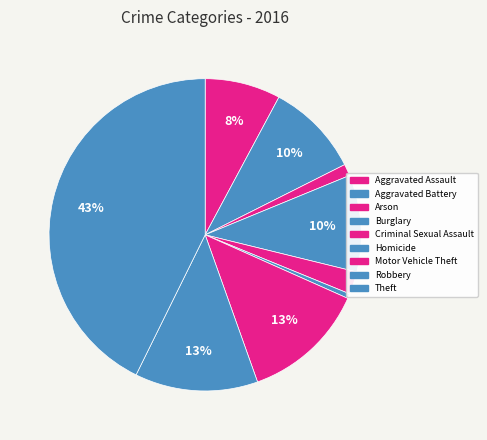

Which category has the biggest portion of the pie?

Theft